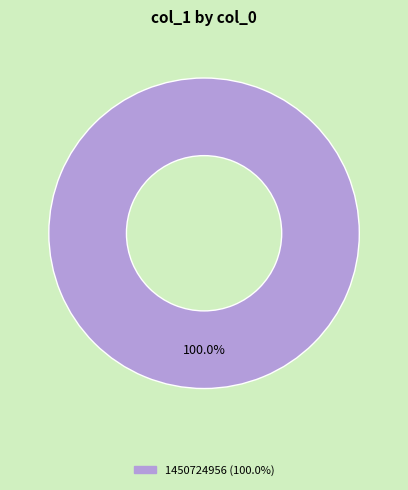

Does any single category account for the majority?

Yes